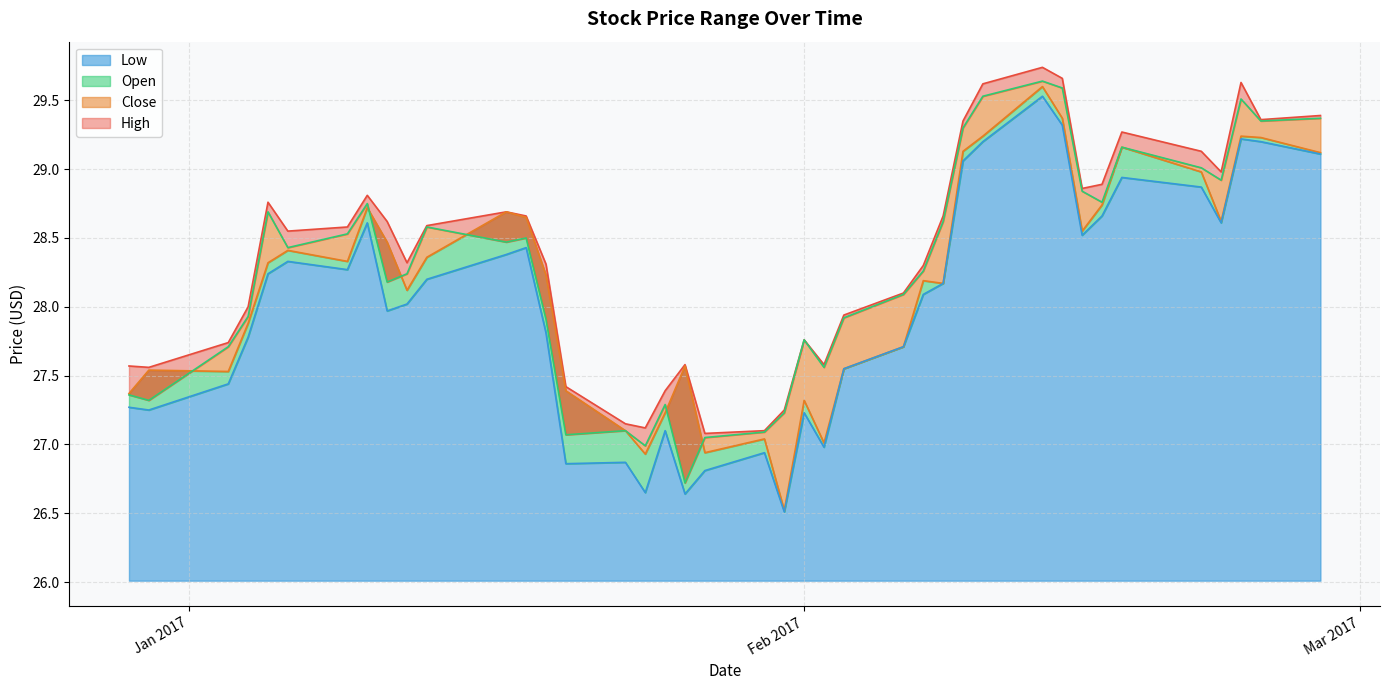

How many interior local peaks does the High series have?

8